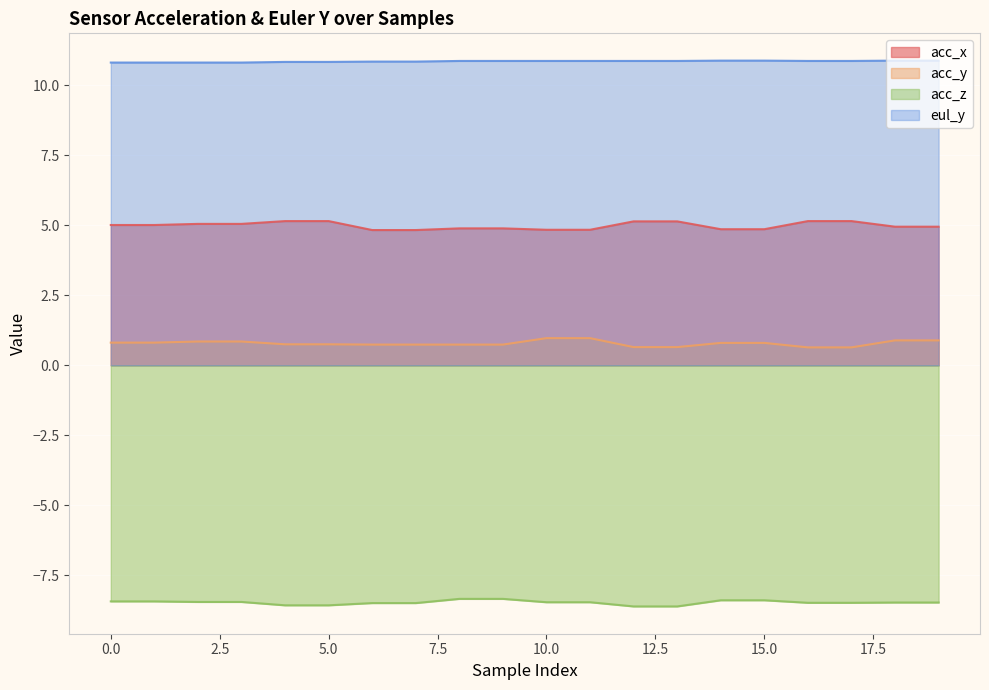

What value does the acc_x series have at 12?

5.1